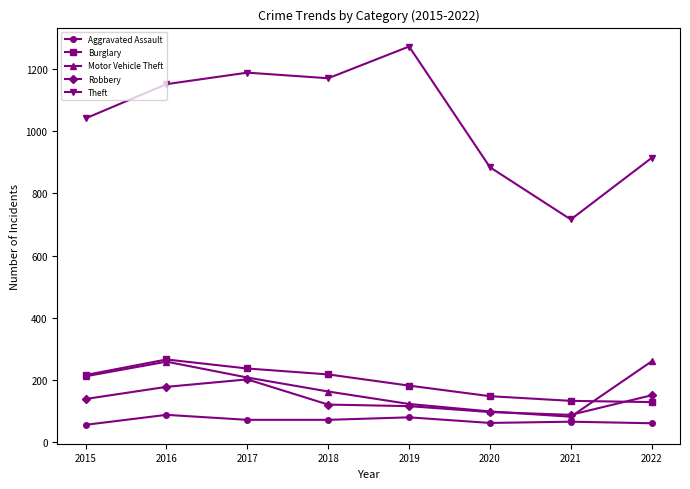

Is it true that Motor Vehicle Theft equals 208 at 2017?

True